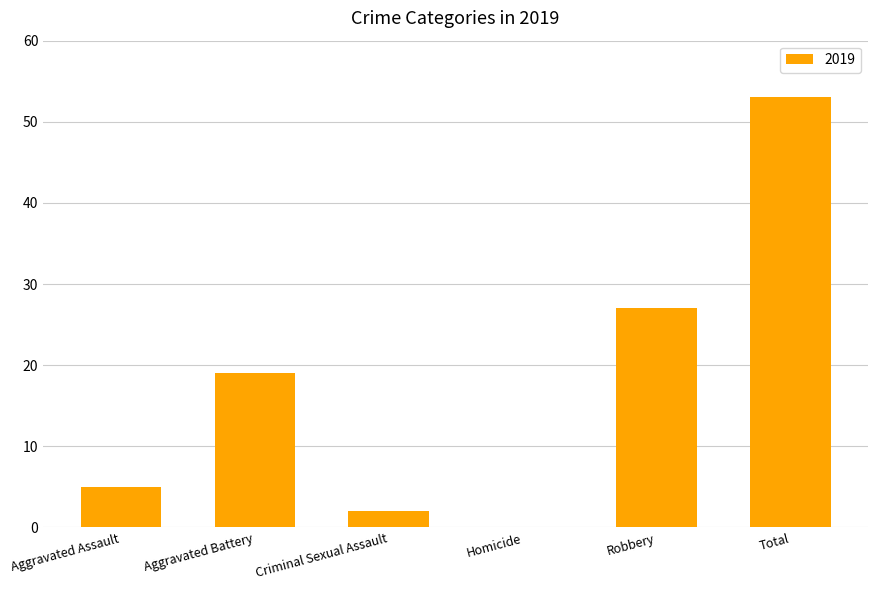

The value at Aggravated Battery is 19. True or false?

True